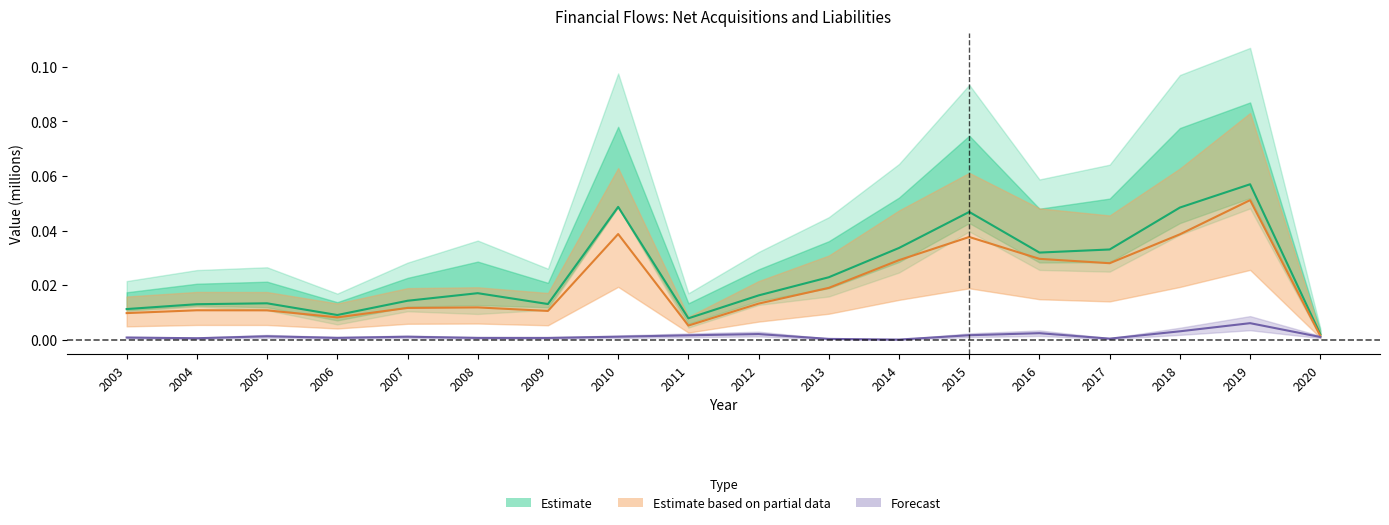

At which label is I. Adquisiciones netas de activos financieros closest to 0?

2020